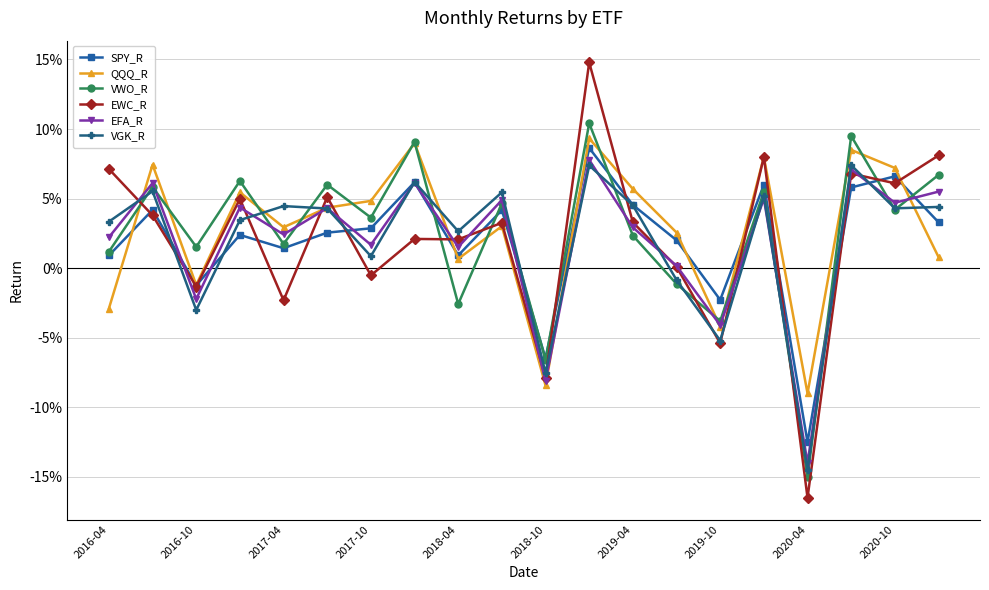

At how many categories does at least one series exceed 0?

17